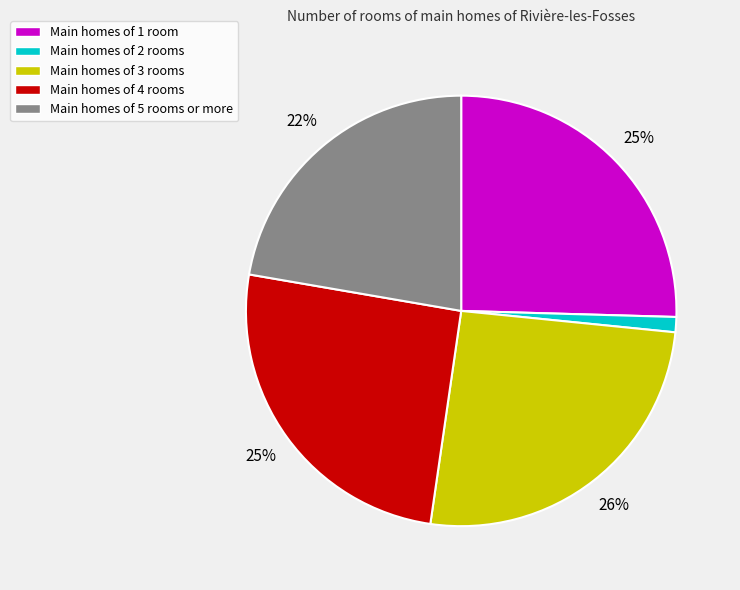

To the nearest percent, what is the difference between the largest and smallest slice percentages?

25%